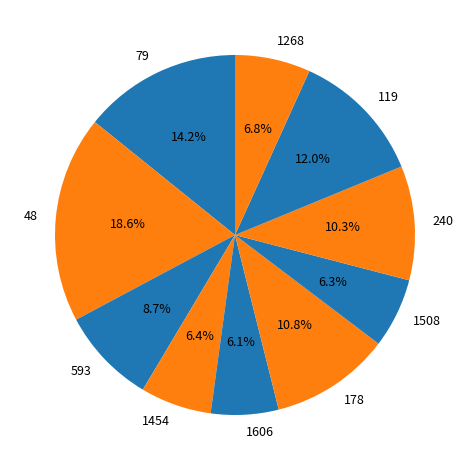

Approximately how many times larger is the value at 593 compared to 119?

0.7